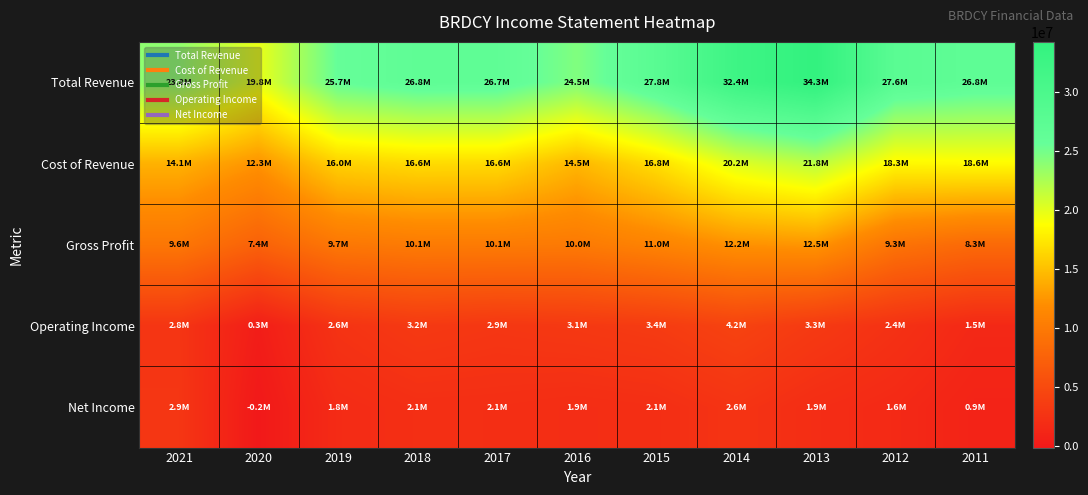

At 2011, list the series in order from smallest to largest.

Net Income, Operating Income, Gross Profit, Cost of Revenue, Total Revenue